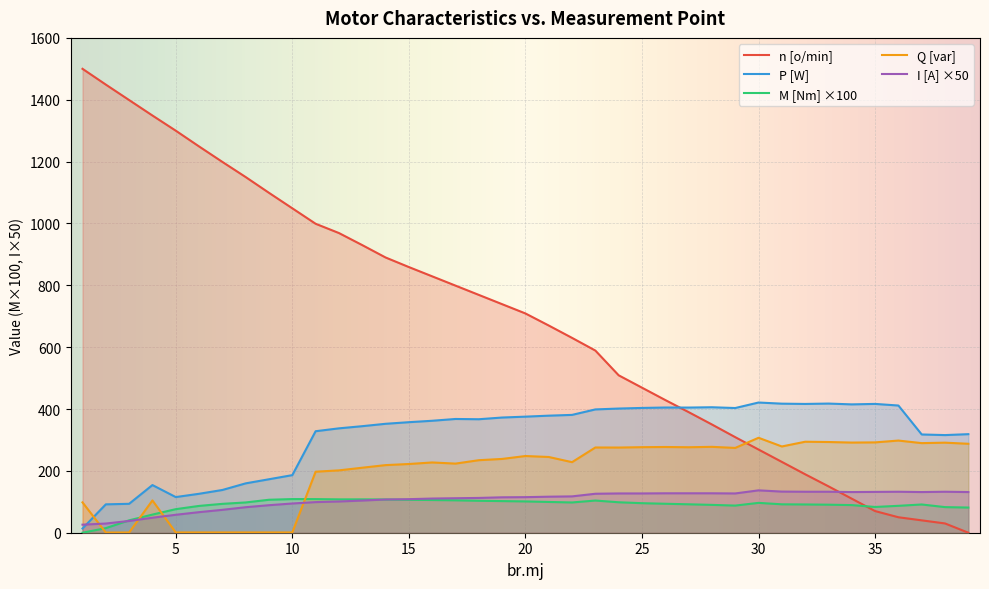

What is the difference between the maximum and second lowest values in the Q [var] series?

306.2